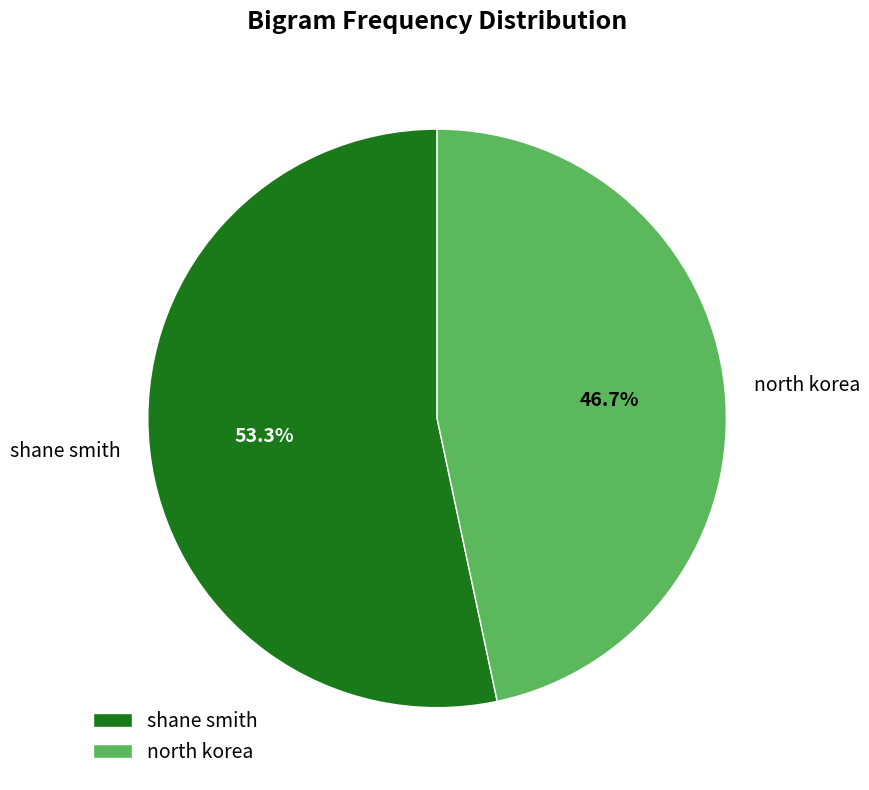

To the nearest percent, what is the combined percentage of north korea and shane smith?

100%